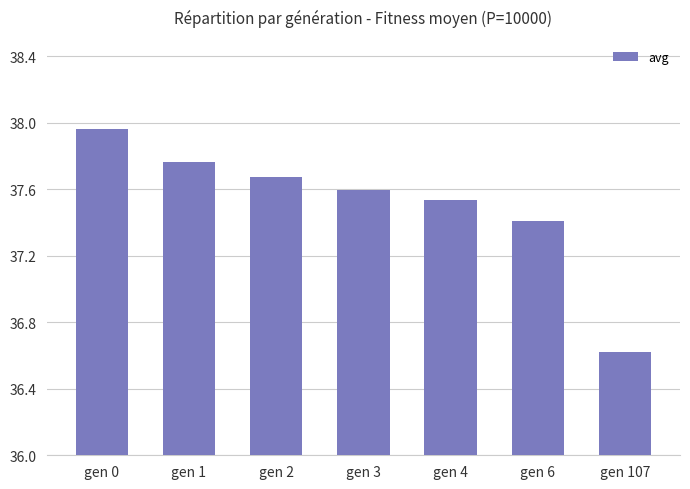

Where does the data first go above 37?

gen 0